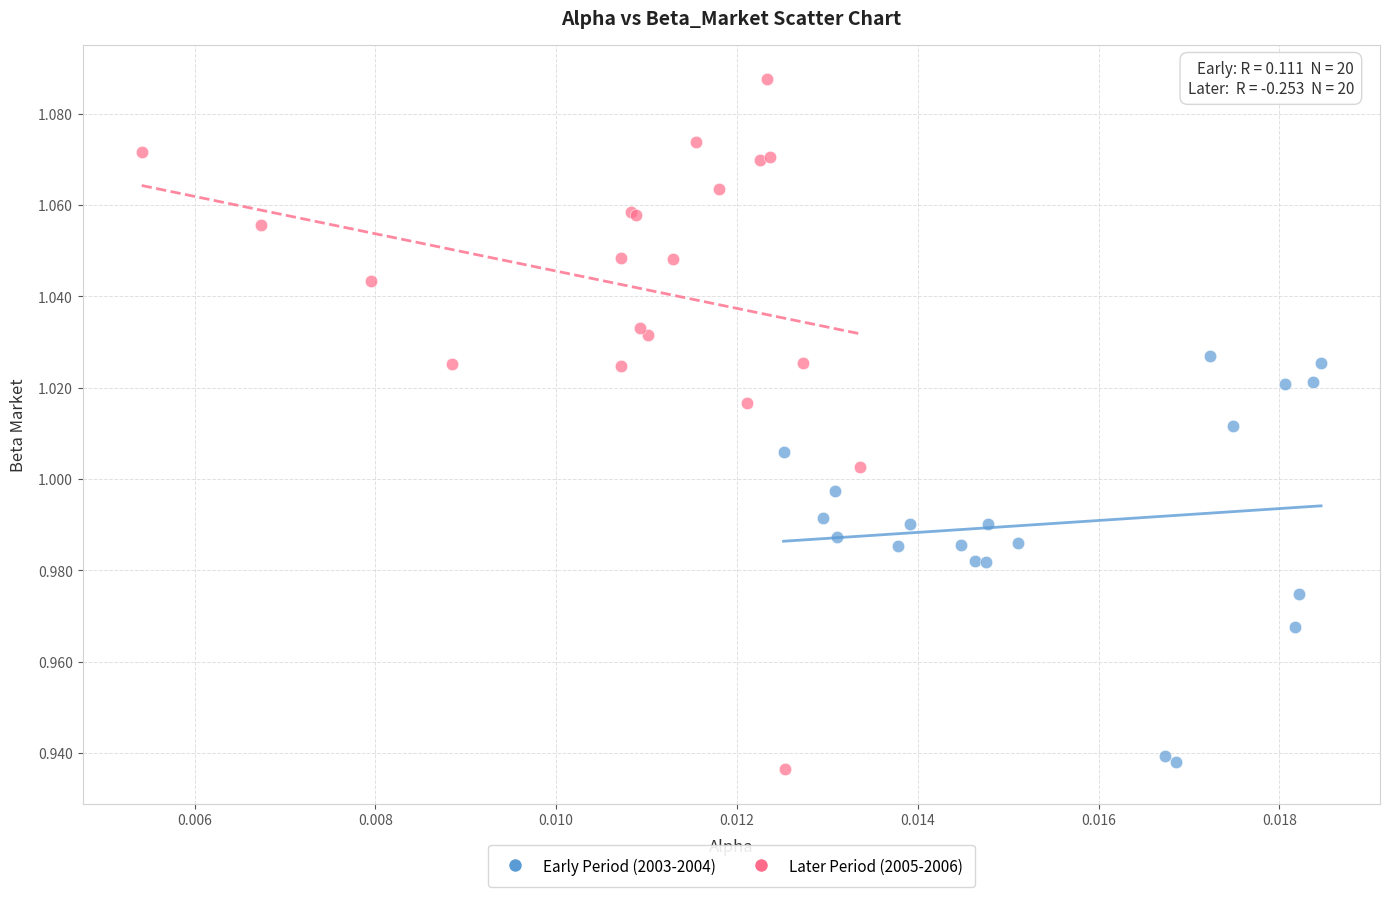

Which series has the widest spread of Y values?

Later Period (2005-2006)